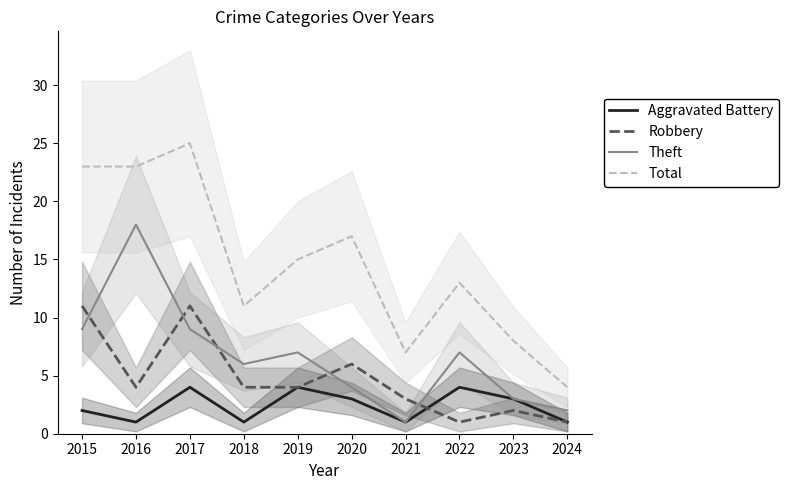

What is the value of the Total point at the 10th from the left?

4